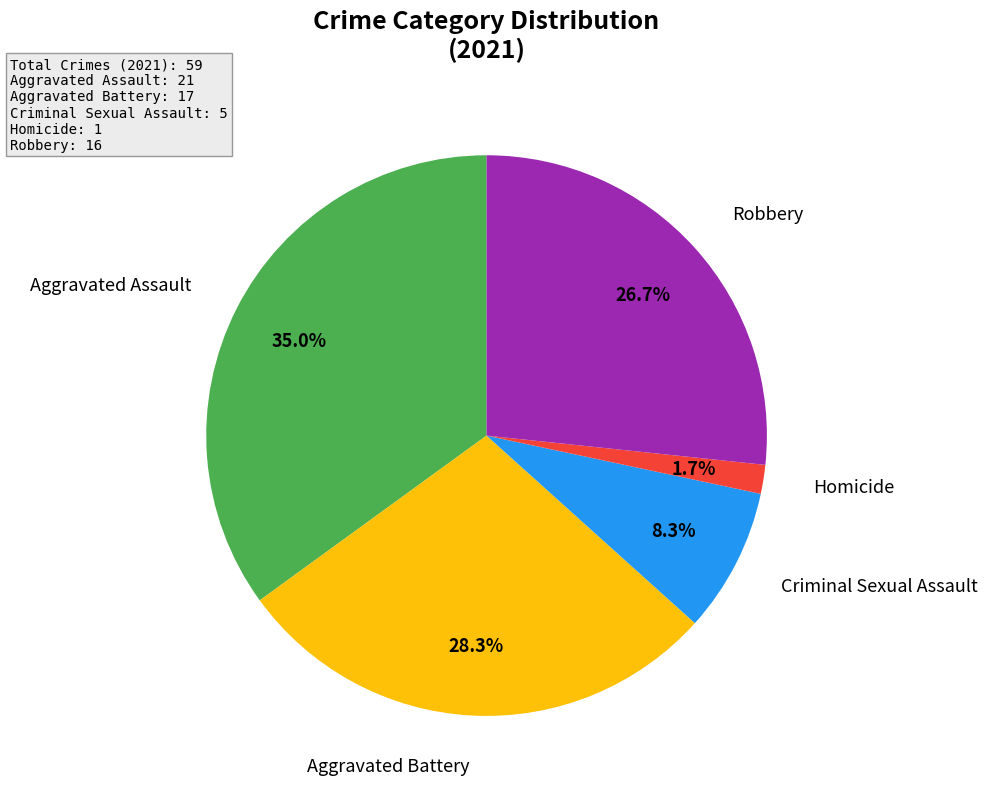

Does any single category account for the majority?

No